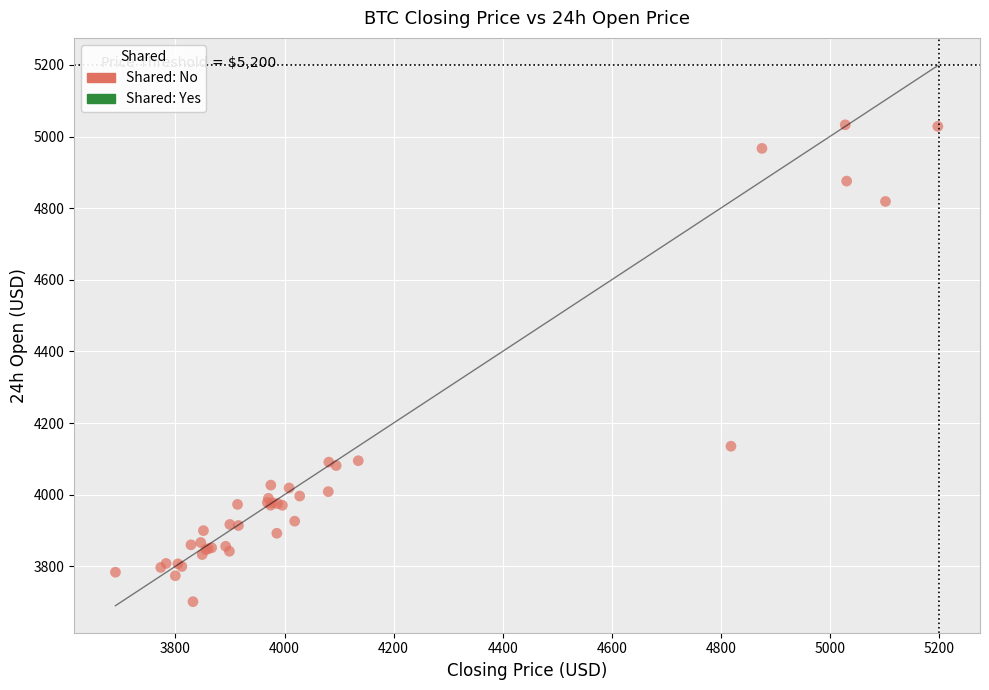

What Y value in the scatter plot is closest to 4366?

4135.2